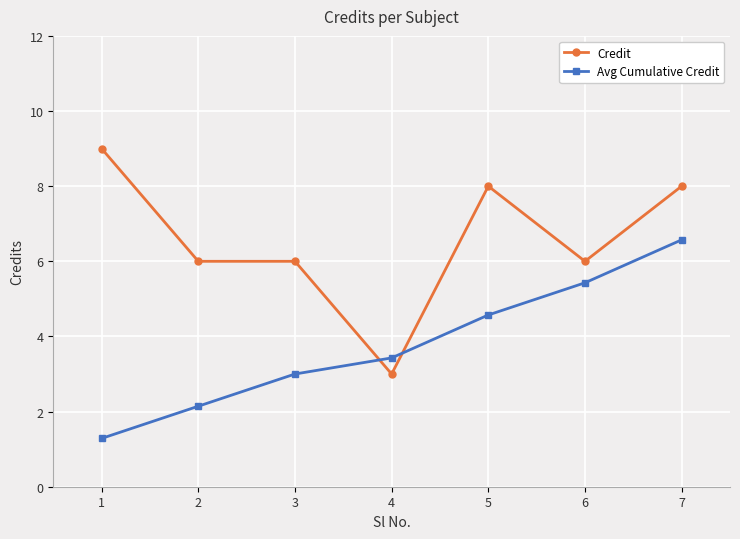

The value of Avg Cumulative Credit at 6 is 5.4. True or false?

True